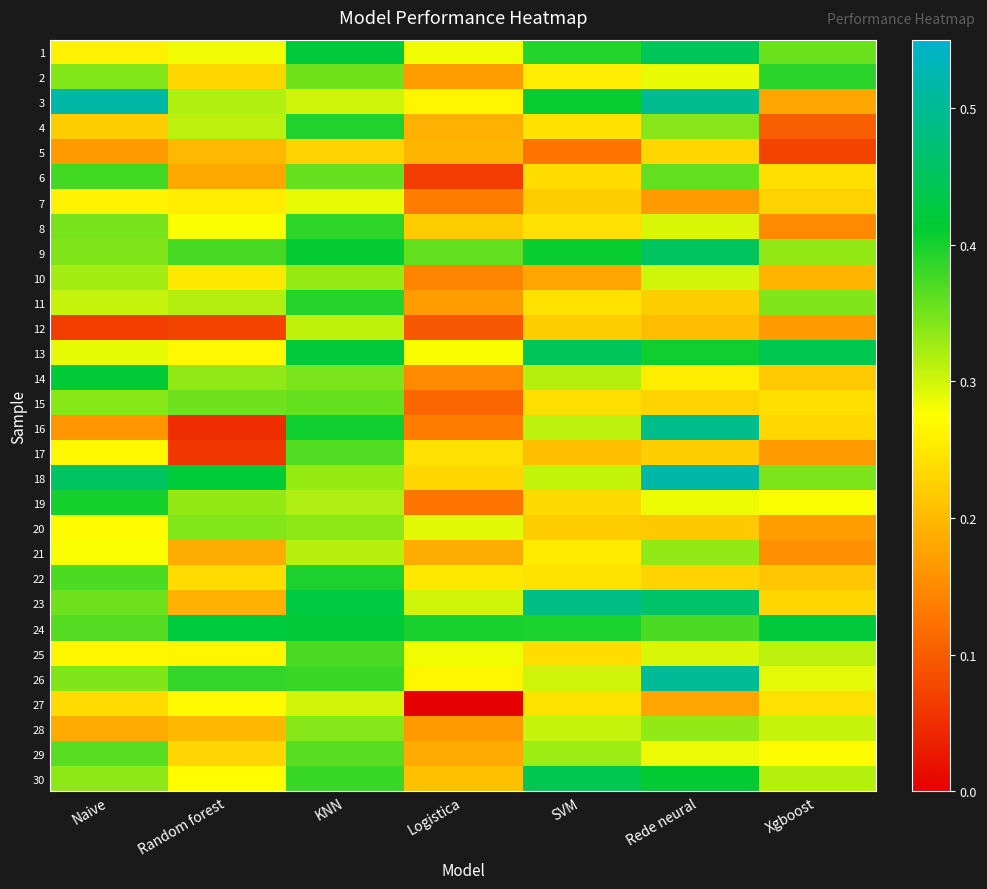

Between SVM and Xgboost, which series saw the biggest shift?

23